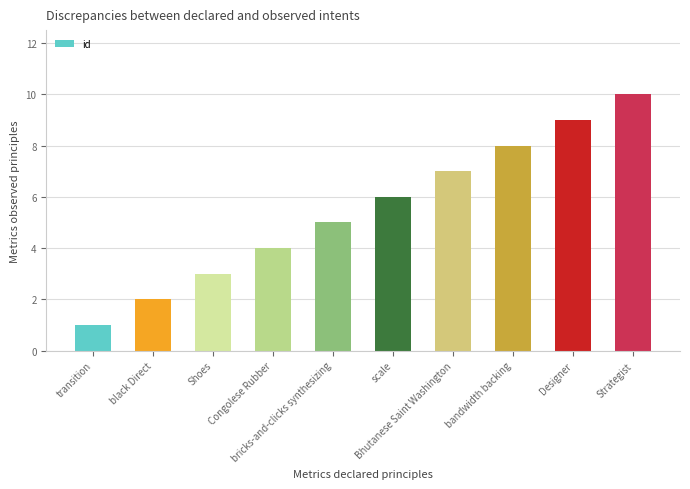

What is the change in value from transition to scale?

+5